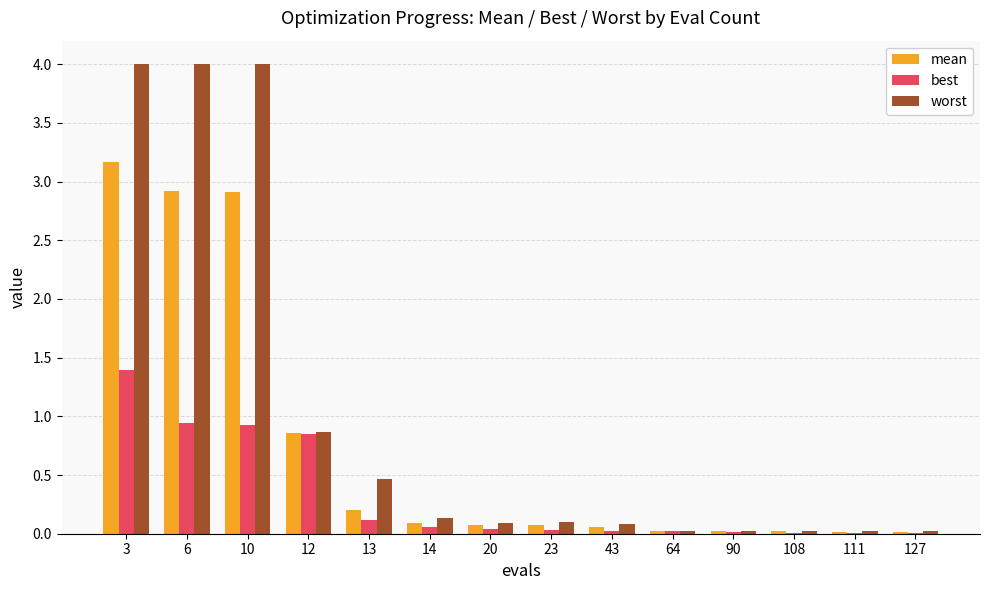

Which series has the largest total across all categories?

worst